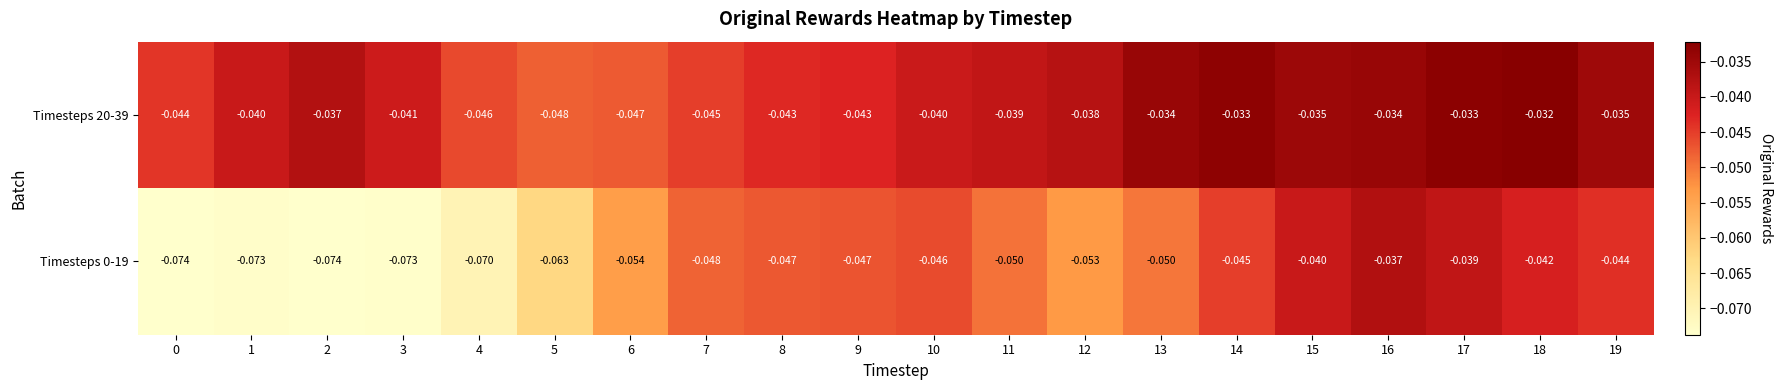

Is the value of Timesteps 20-39 at 18 greater than the value of Timesteps 0-19 at 0?

Yes